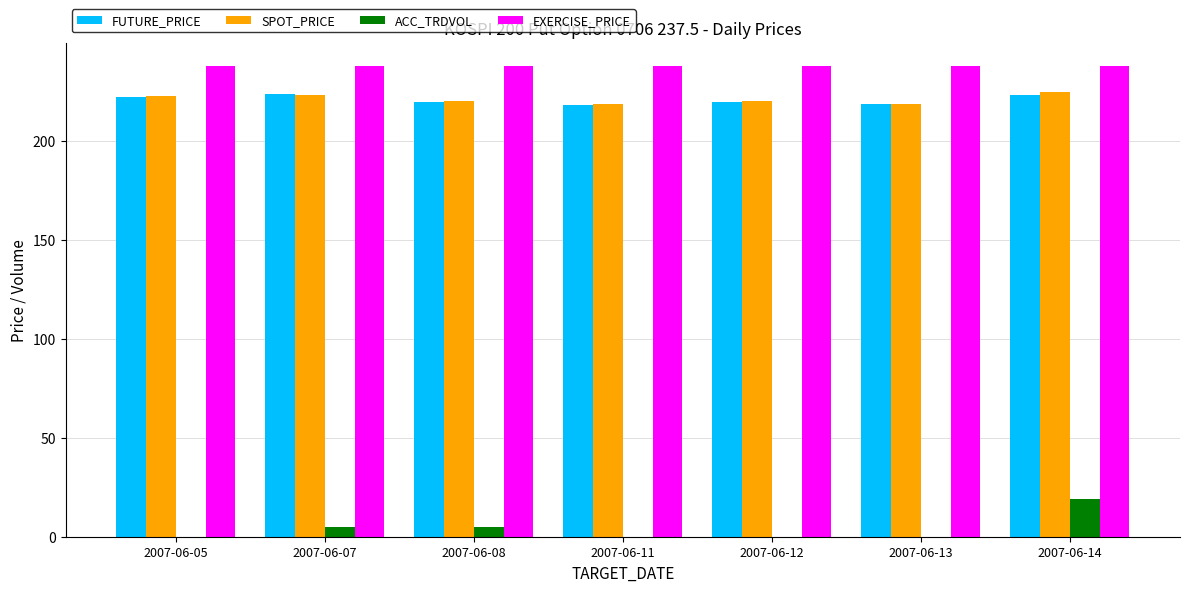

What is the maximum value shown in the chart?

237.5